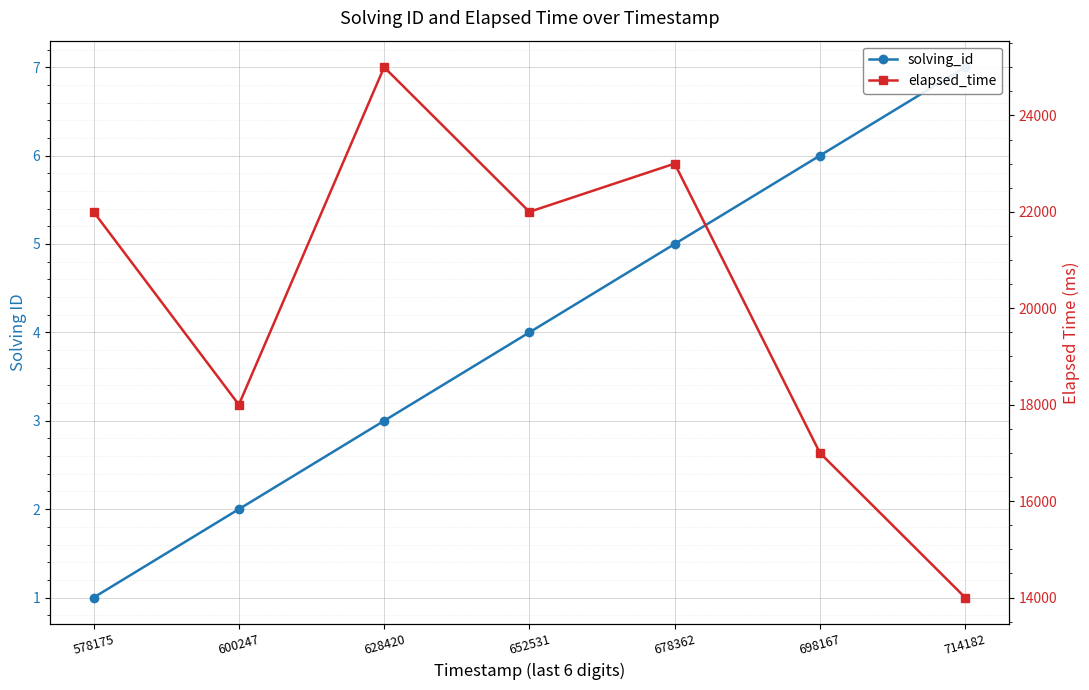

At which label does solving_id reach its peak?

714182